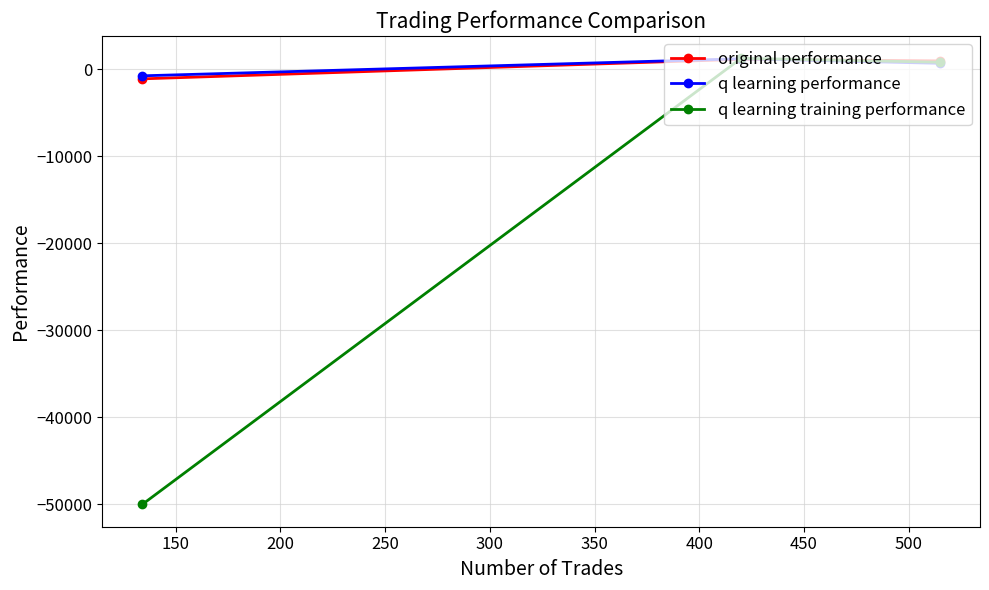

What is the value of the q learning performance point at the 2nd from the left?

1204.7